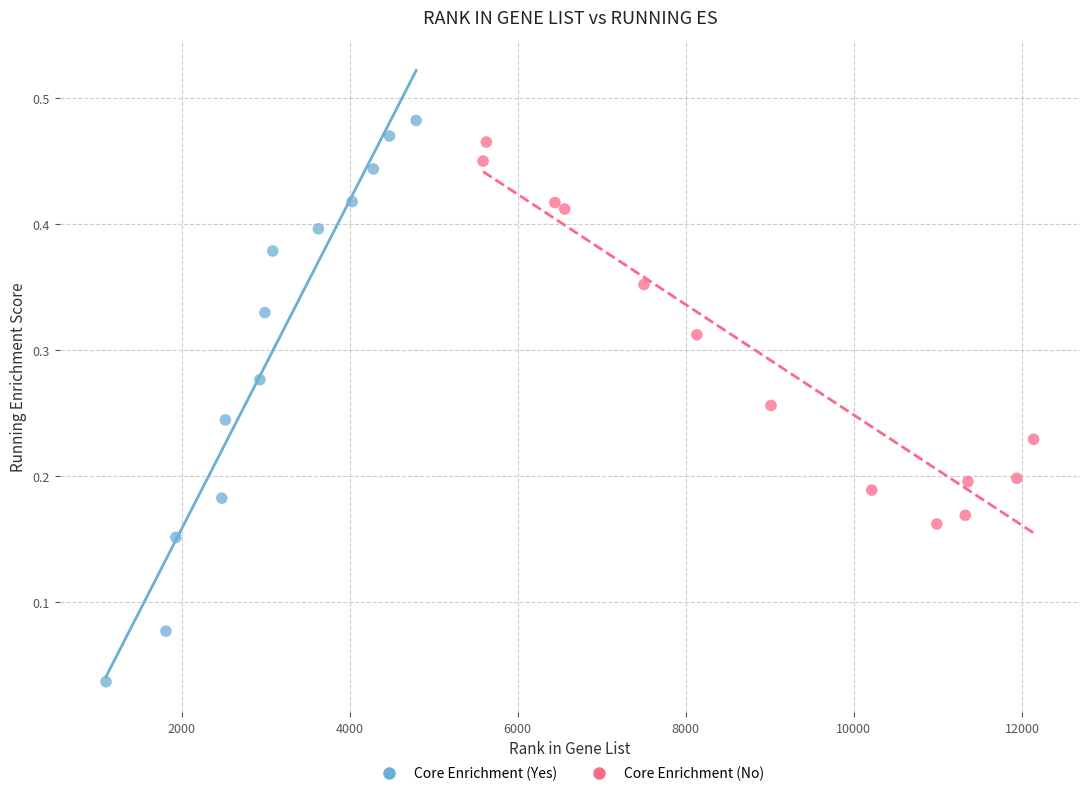

Which series has the largest Y range (max minus min)?

Core Enrichment (Yes)